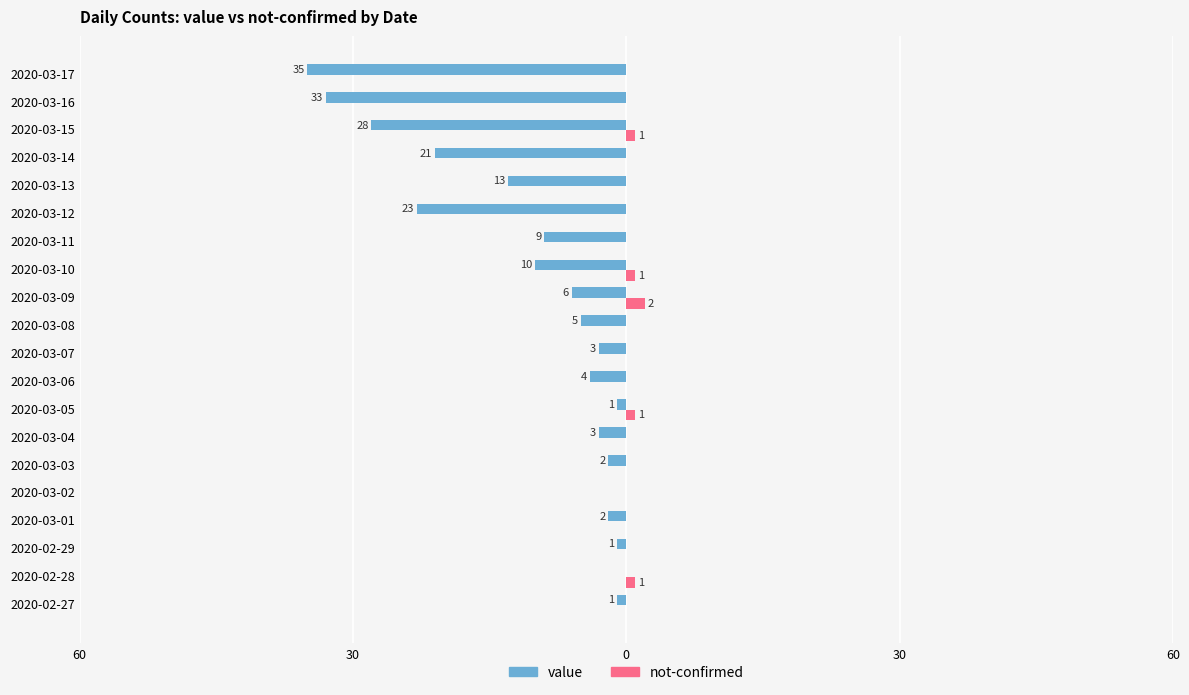

What are all the series names shown in the legend?

value, not-confirmed